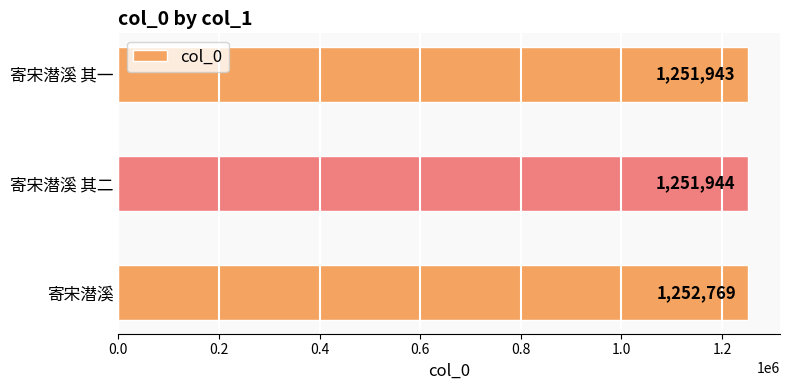

True or false: the data shows 463814 at 寄宋潜溪.

False